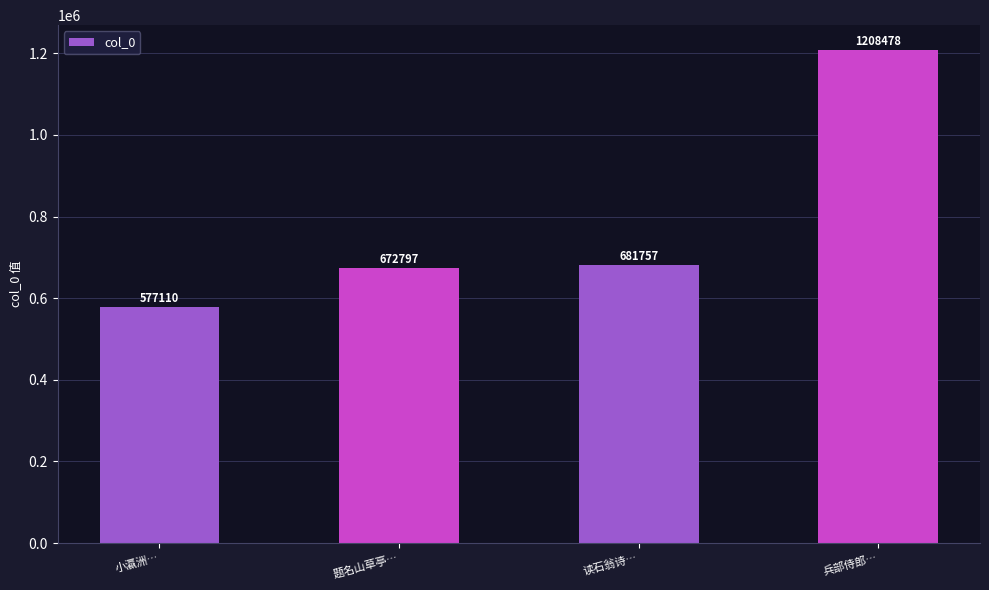

Reading right to left, what are all the values shown in this chart?

1208478	681757	672797	577110